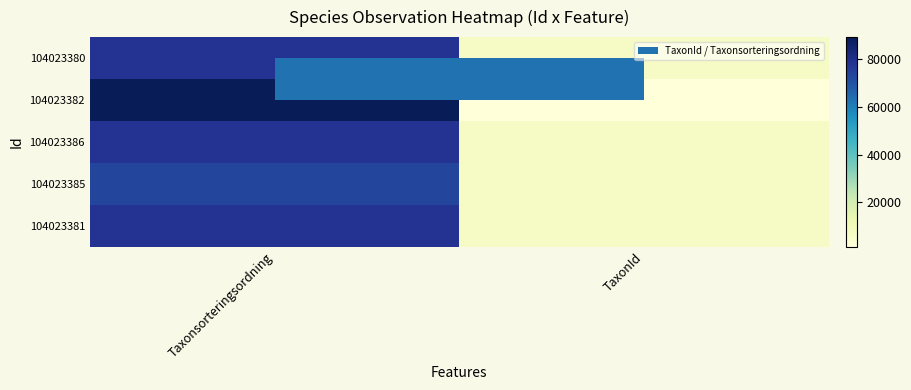

Which series has the largest range (max minus min)?

104023382